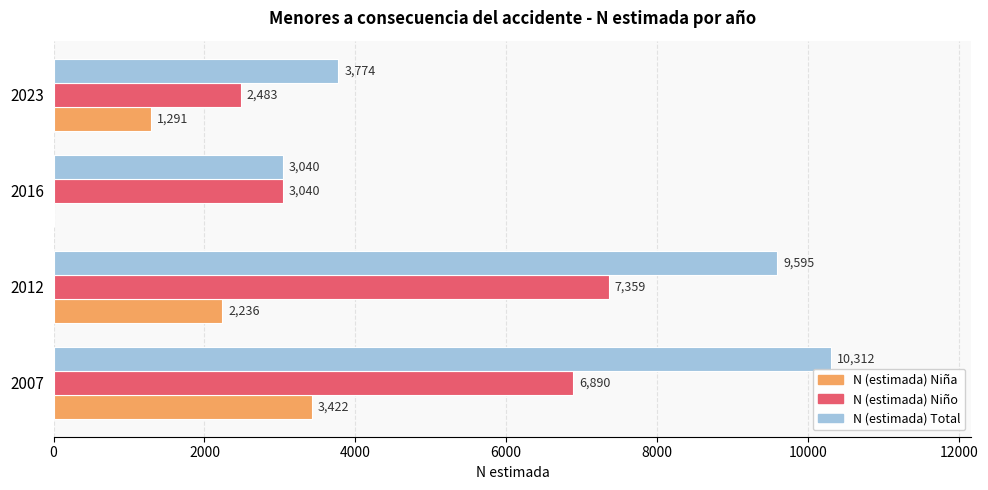

What are all the series names shown in the legend?

N (estimada) Niña, N (estimada) Niño, N (estimada) Total